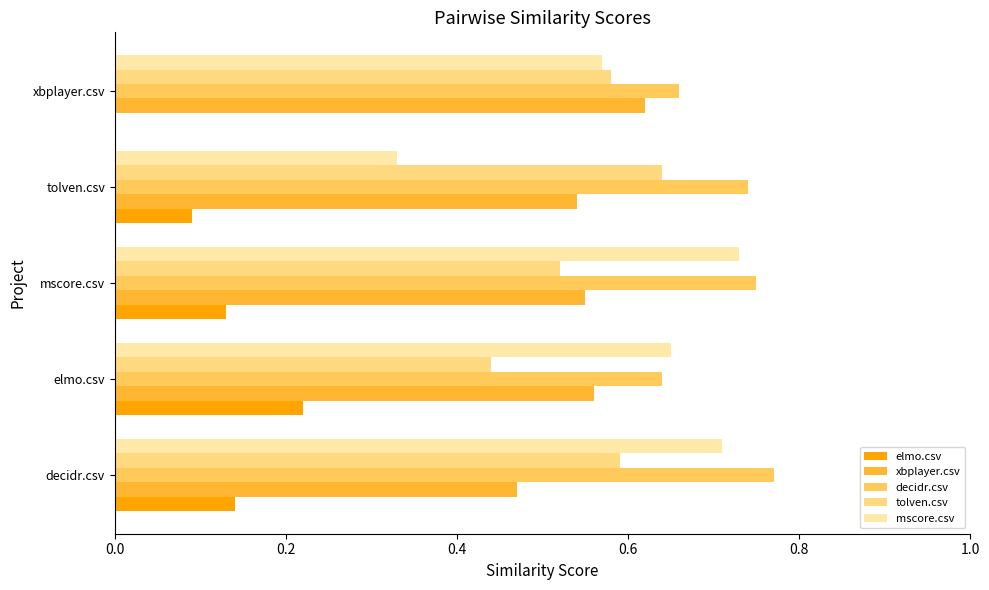

What is the sum of the xbplayer.csv values at xbplayer.csv and decidr.csv?

1.1